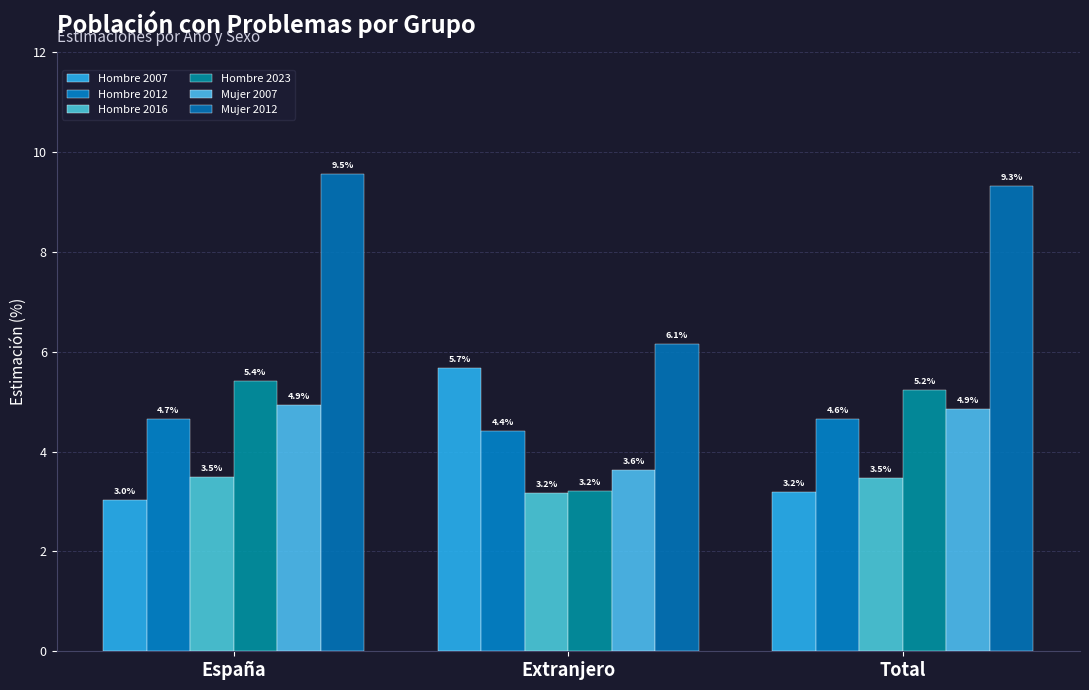

How many bars are there in total?

18